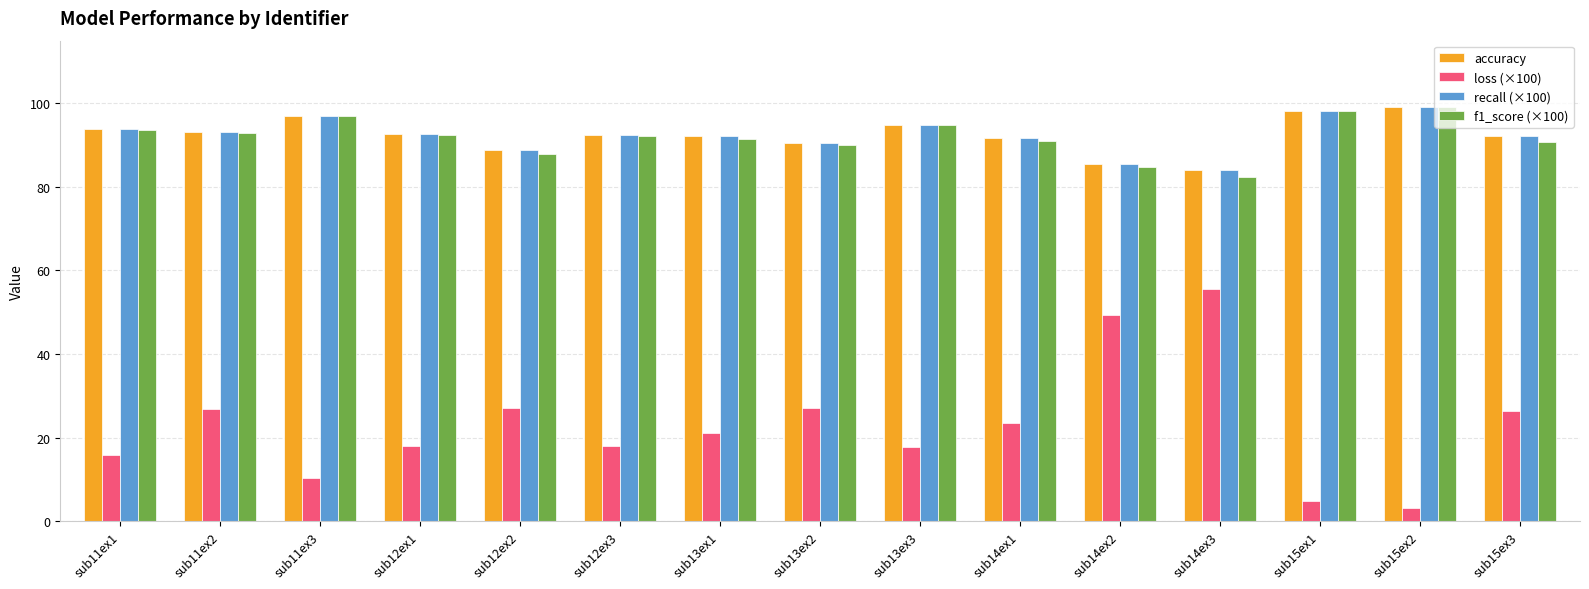

What is the difference between the highest and lowest values at sub15ex1?

93.2